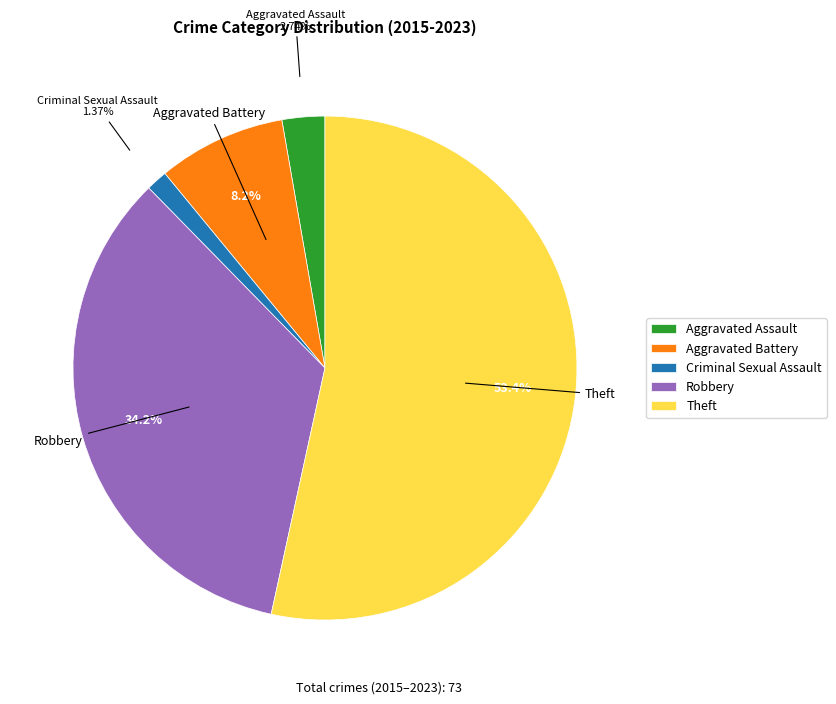

What is the largest slice in the pie chart?

Theft